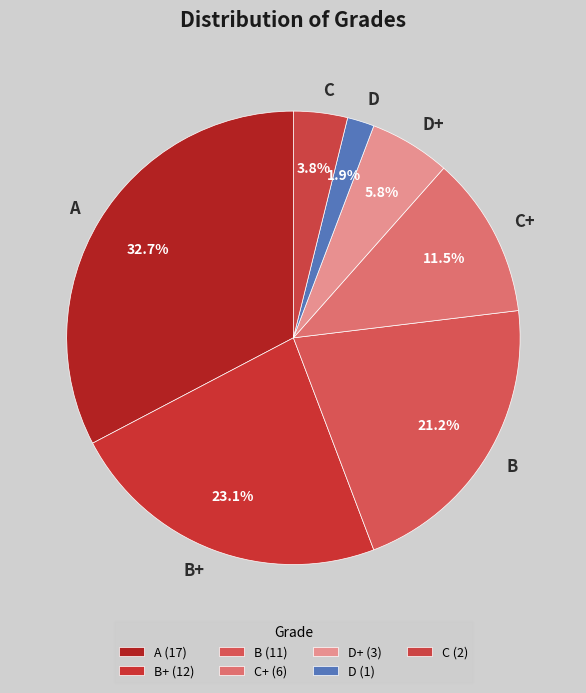

Which slice is the smallest?

D